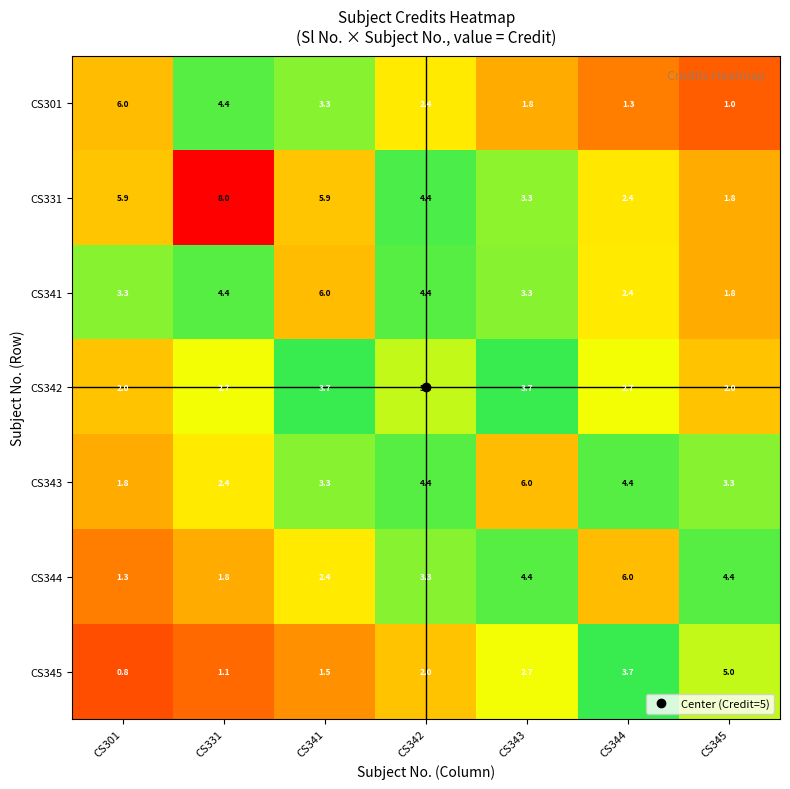

Which series has the widest spread of values?

CS331